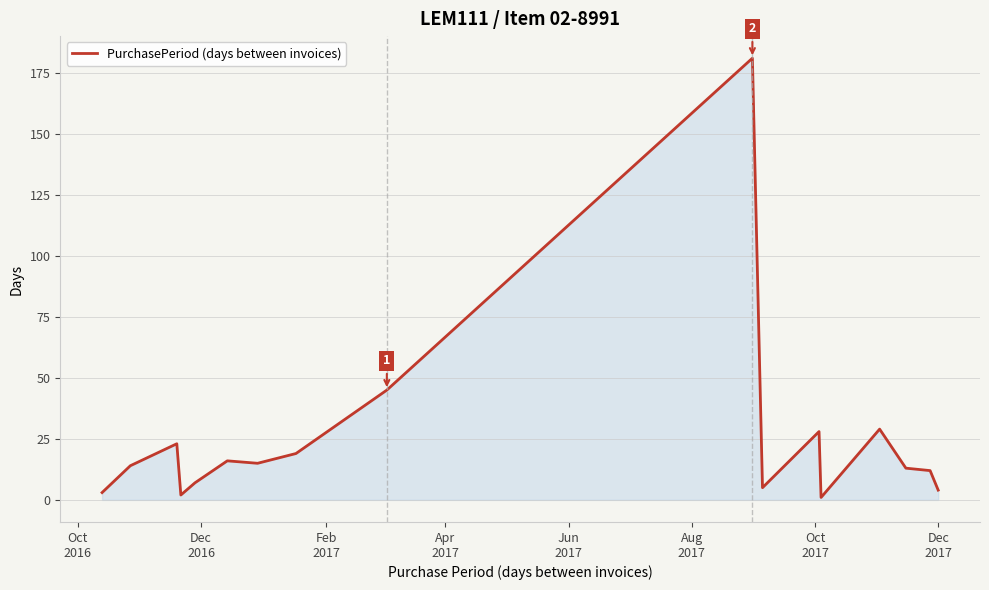

How many lines are shown in the chart?

1